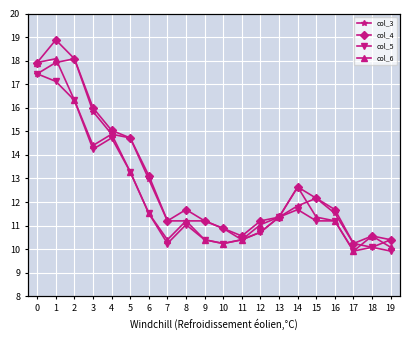

True or false: col_6 has more than 0 points higher than both neighbors.

True